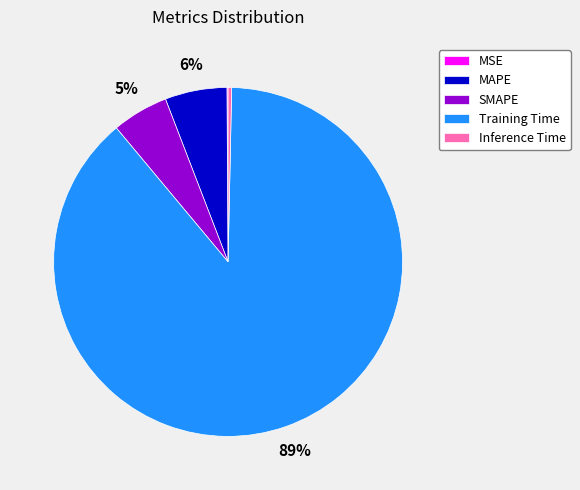

Which category has the biggest portion of the pie?

Training Time